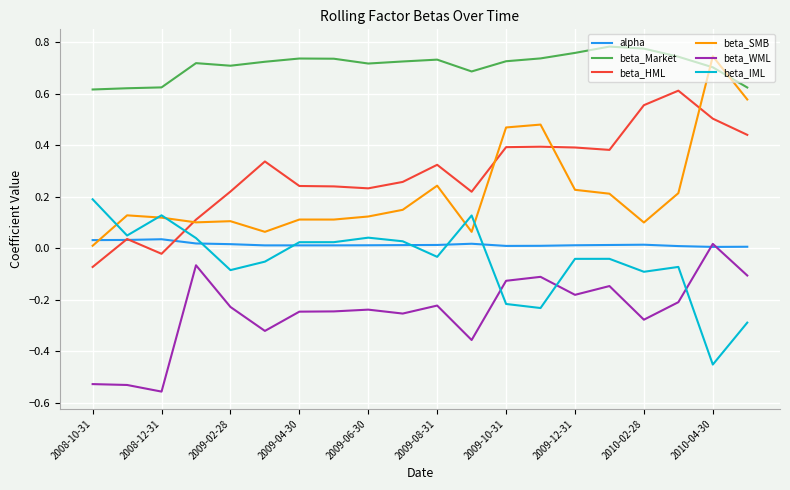

True or false: beta_Market and beta_HML cross at least once.

False